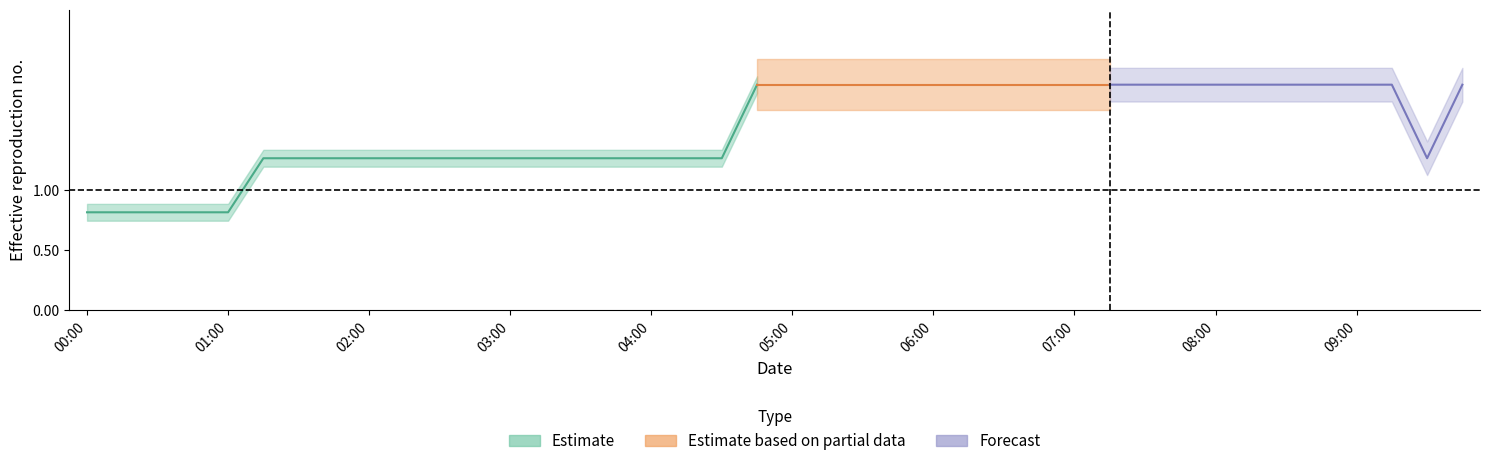

What is the change in value from 04:15 to 06:45?

+0.6